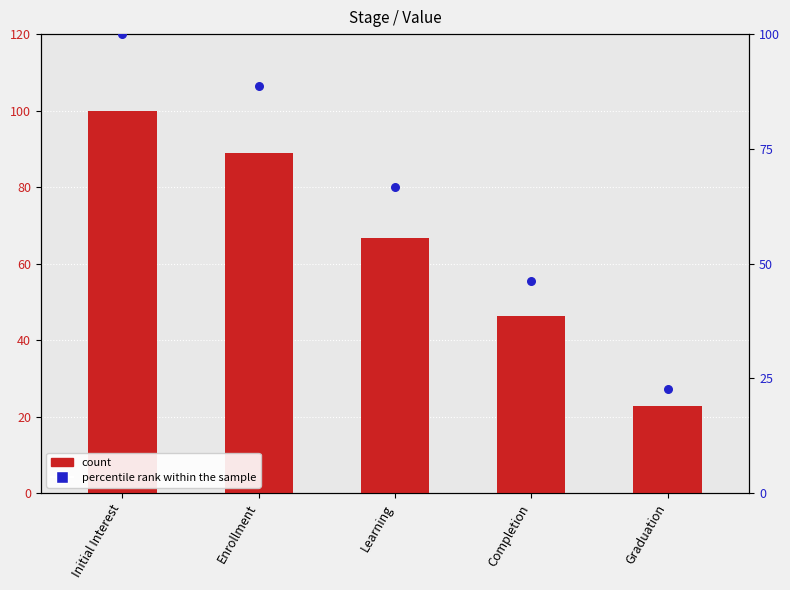

Which series contains the highest Y value?

Value